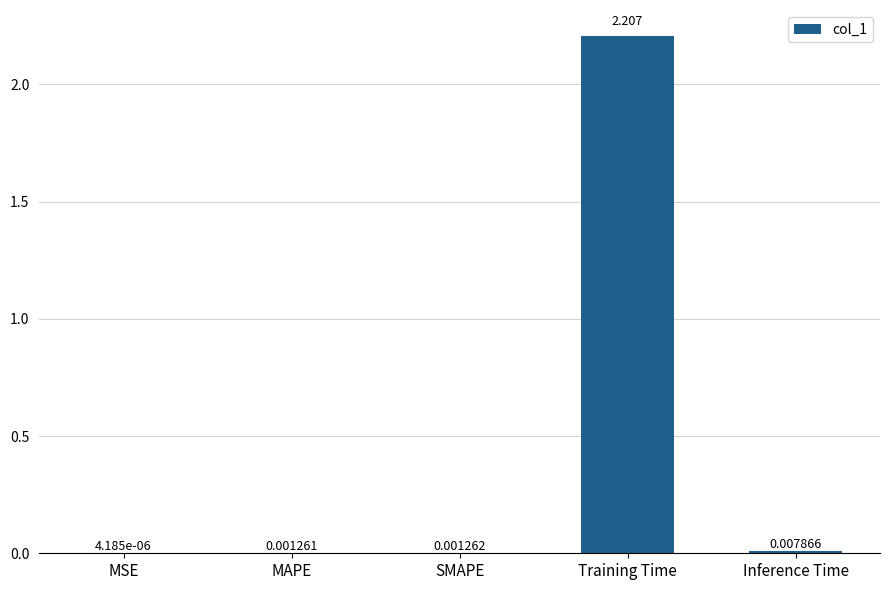

At which label is the value closest to 1?

Inference Time